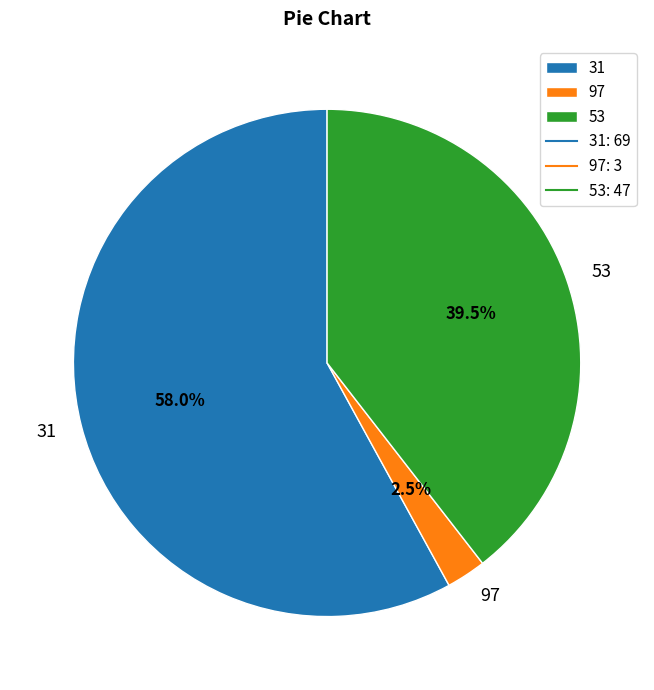

What is the ratio of the value at 53 to the value at 31?

0.7